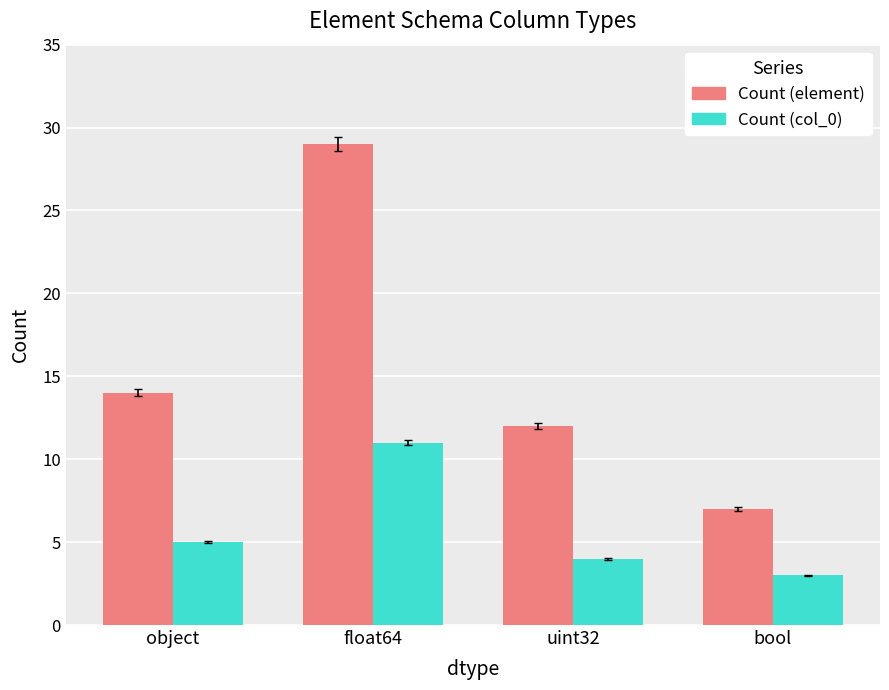

Rank the series by their maximum value, from highest to lowest.

Count (element), Count (col_0)